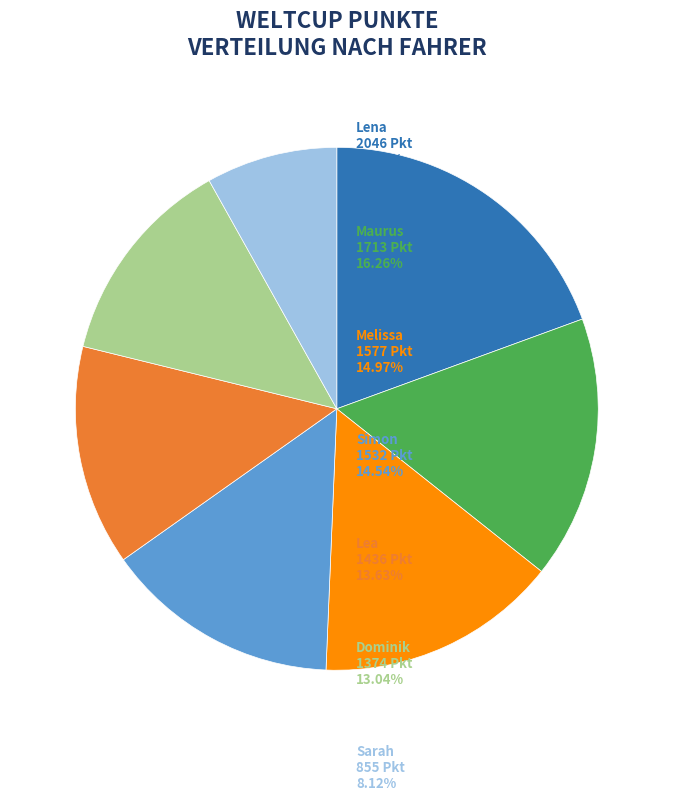

Is there any slice that represents more than half of the pie?

No